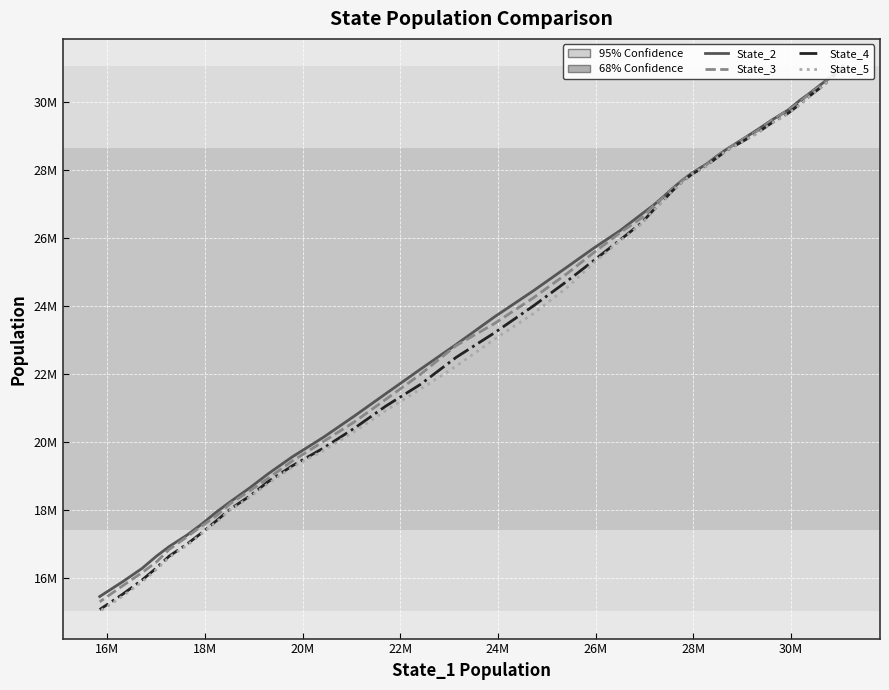

True or false: State_3 has a value of 9980539.1 at 23.

False